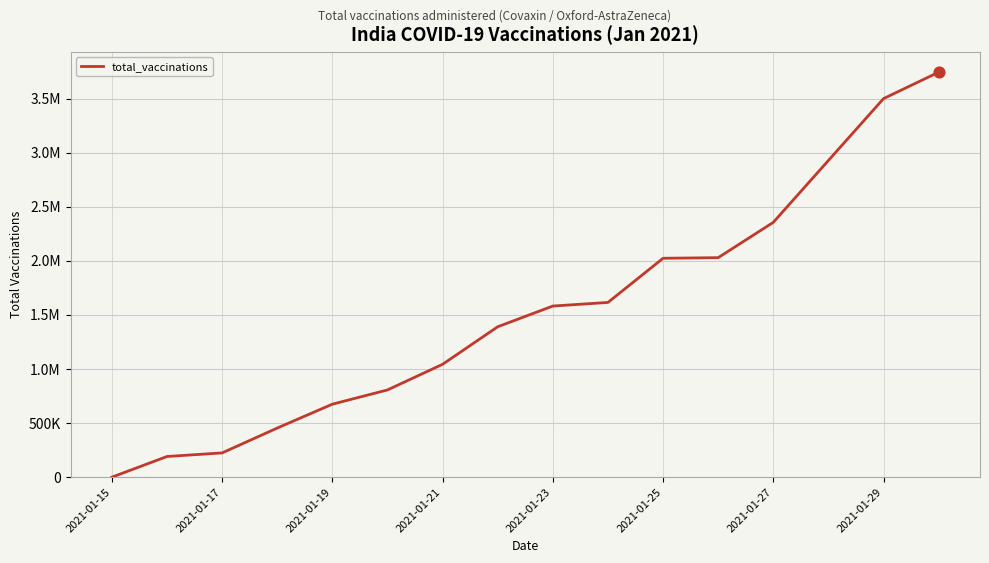

Is this an area chart (filled region under the line)?

No